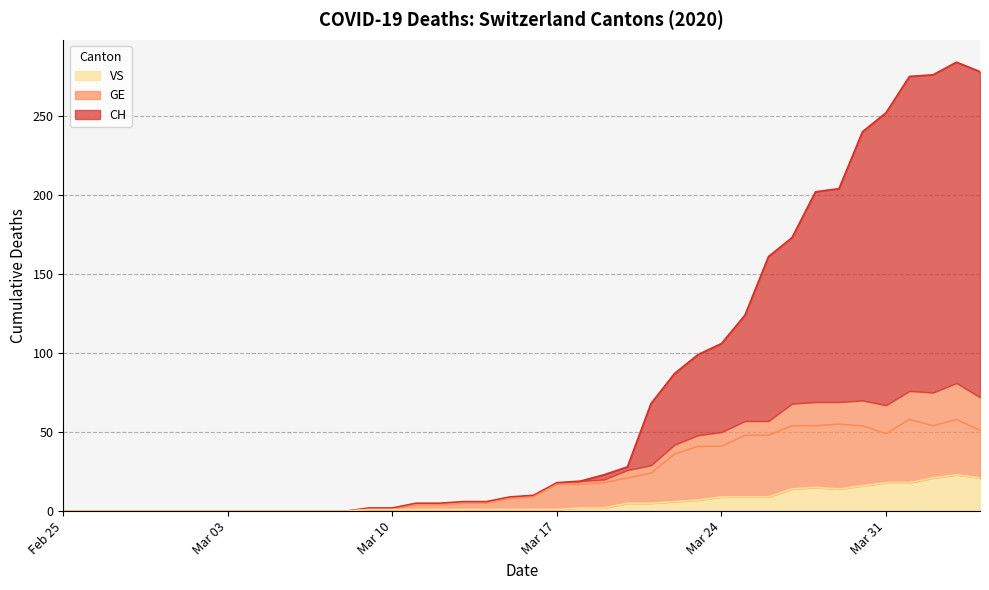

Reading left to right, extract all data points from this chart.

CH: 0	0	0	0	0	0	0	0	0	0	0	0	0	2	2	5	5	6	6	9	10	18	19	23	28	68	87	99	106	124	161	173	202	204	240	252	275	276	284	278
GE: 0	0	0	0	0	0	0	0	0	0	0	0	0	1	1	4	4	5	5	8	9	17	17	18	21	24	36	41	41	48	48	54	54	55	54	49	58	54	58	51
VS: 0	0	0	0	0	0	0	0	0	0	0	0	0	1	1	1	1	1	1	1	1	1	2	2	5	5	6	7	9	9	9	14	15	14	16	18	18	21	23	21